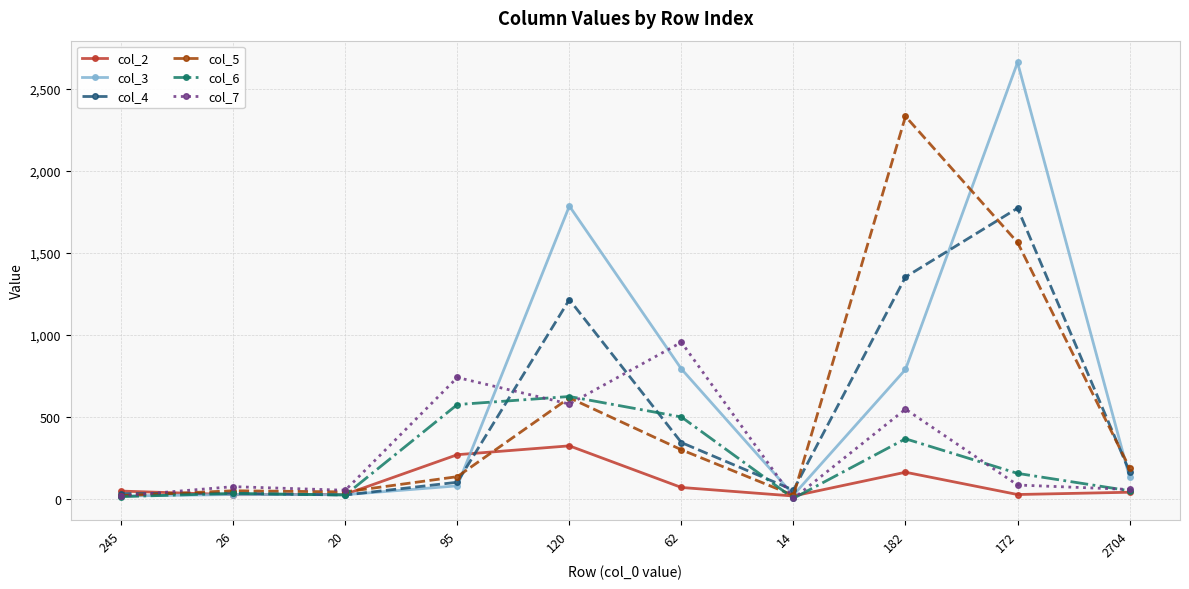

Count the number of categories in the chart.

10